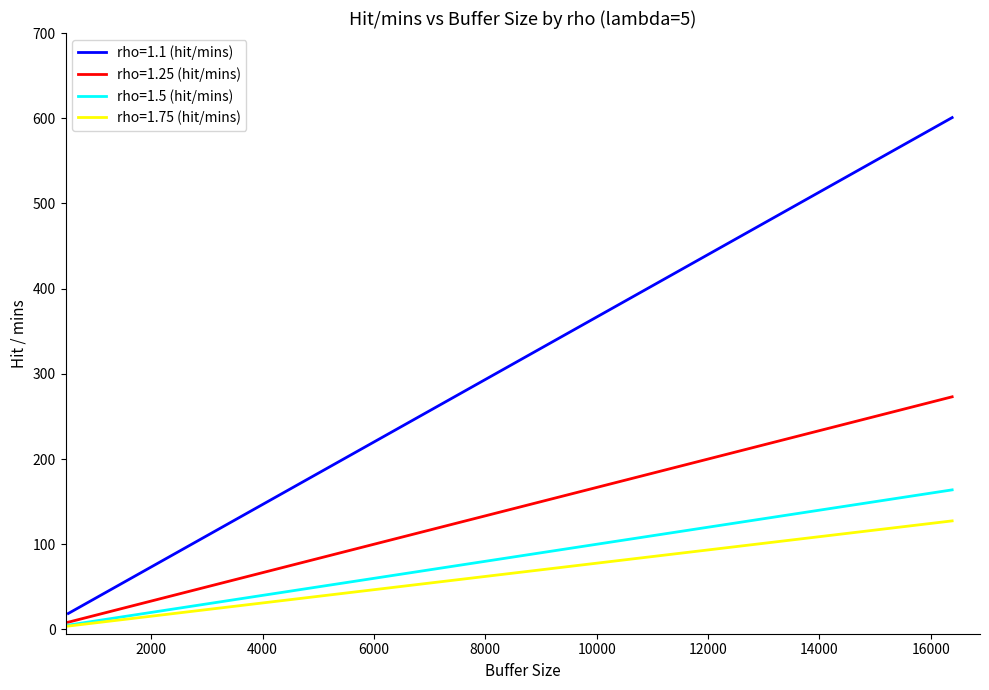

List the series in order of their peak value, lowest first.

rho=1.75 (hit/mins), rho=1.5 (hit/mins), rho=1.25 (hit/mins), rho=1.1 (hit/mins)